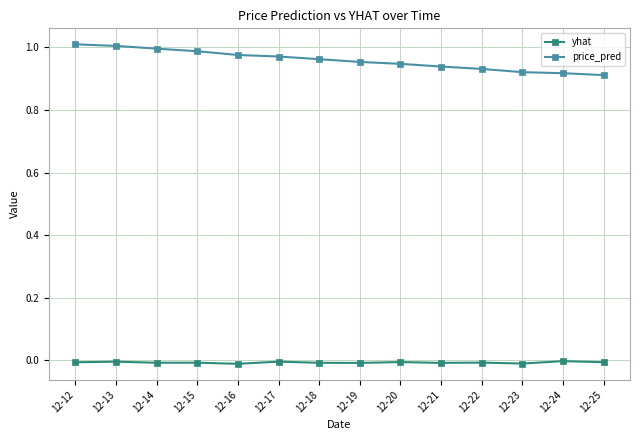

Which series has the largest range (max minus min)?

price_pred